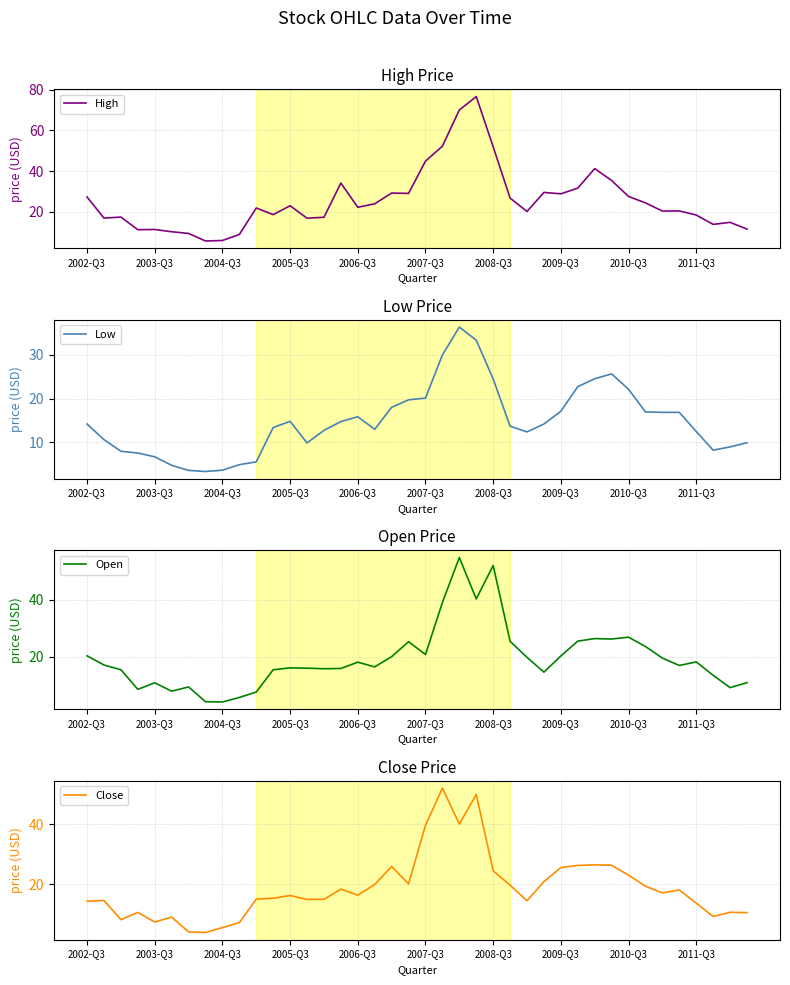

What are all the series names shown in the legend?

High, Low, Open, Close